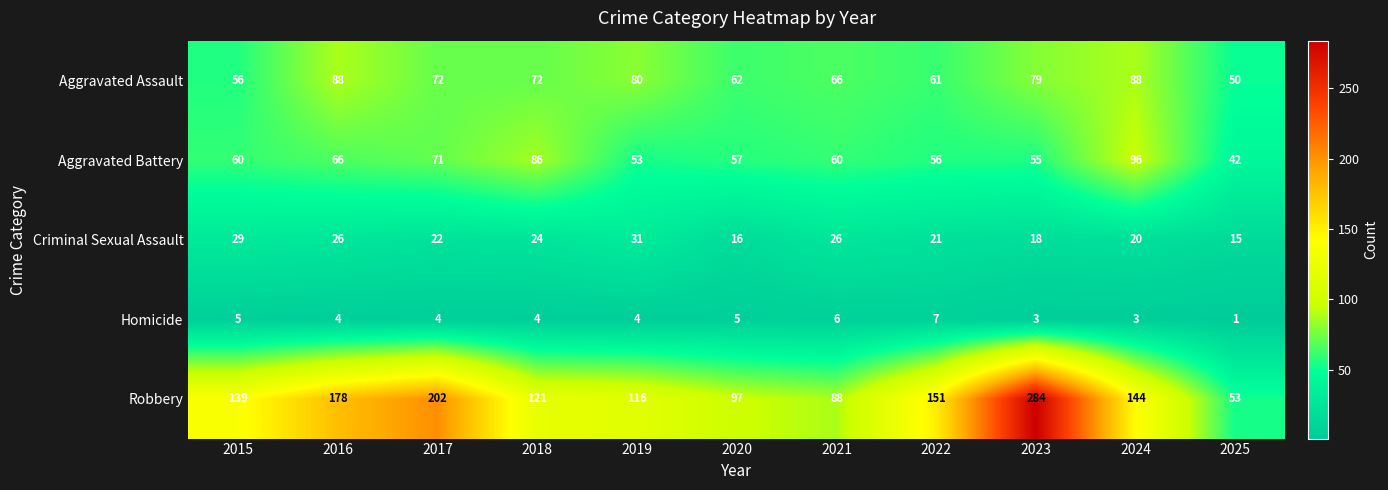

How many series are shown in this chart?

5